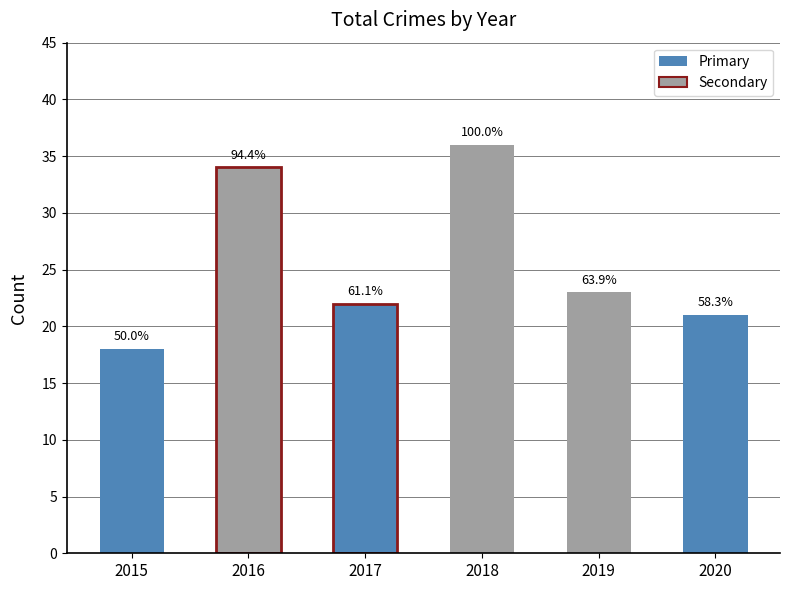

Are the bars grouped side by side (vs. stacked)?

No